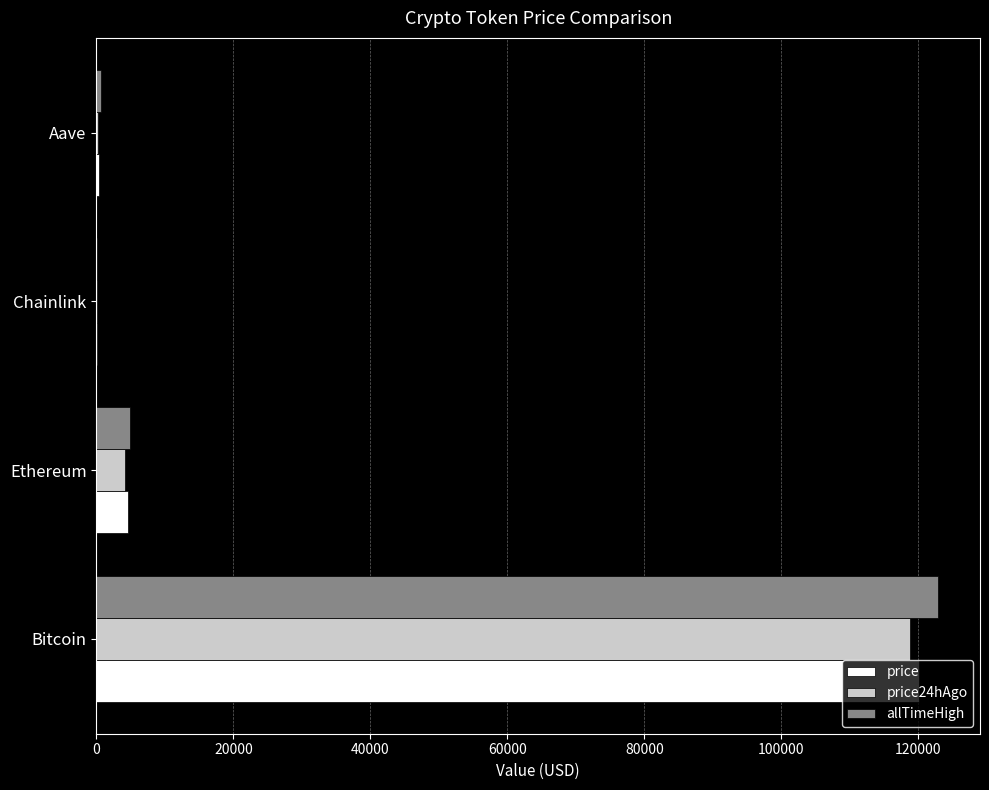

True or false: price24hAgo has a value of 177144.4 at Bitcoin.

False